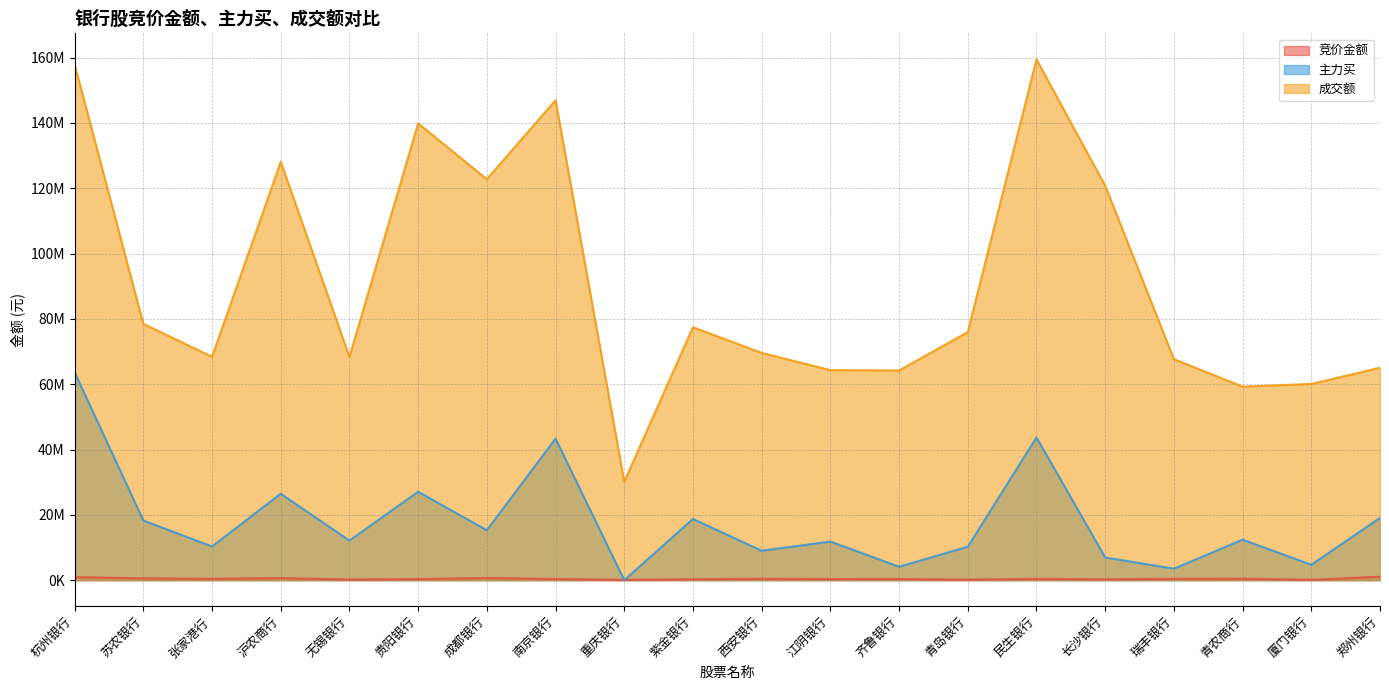

What is the sum of the 成交额 values at 青农商行 and 齐鲁银行?

123492079